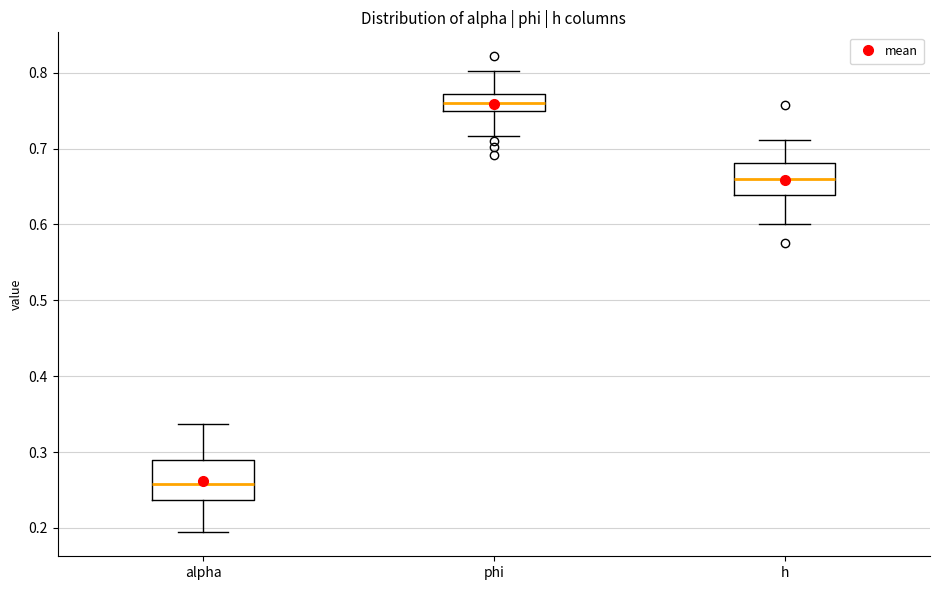

Which box is the tallest, from its lower edge to its upper edge?

alpha